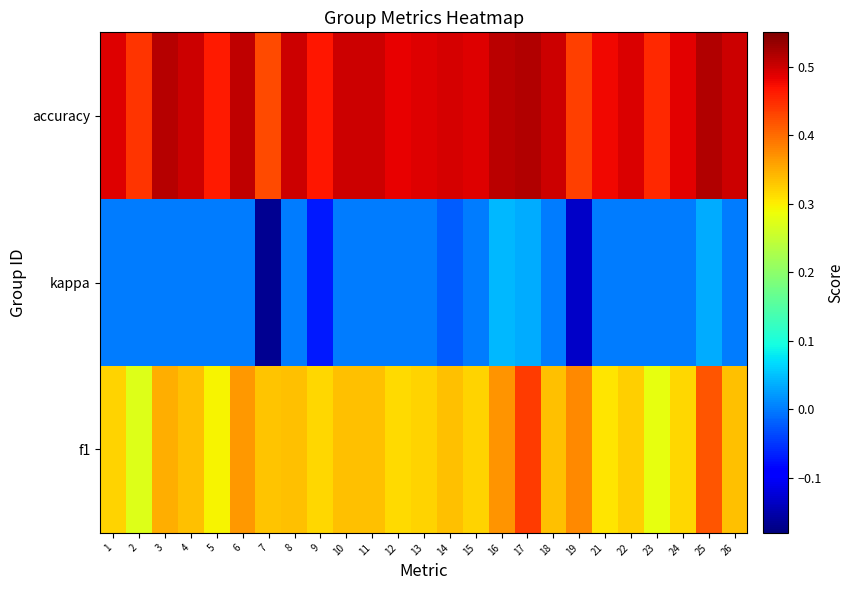

Count the number of categories in the chart.

25